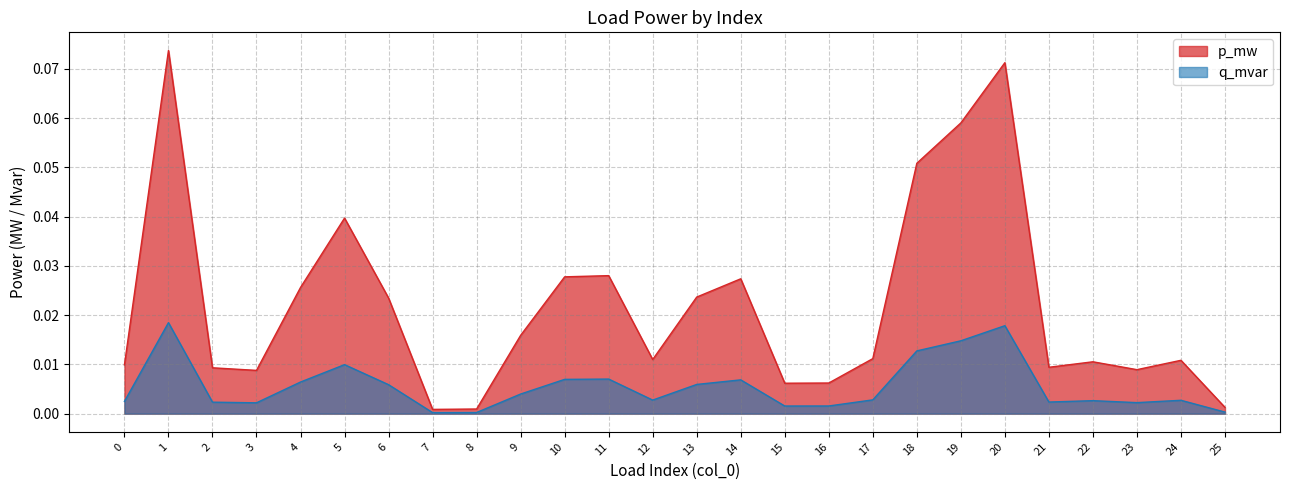

True or false: p_mw and q_mvar intersect in this chart.

False